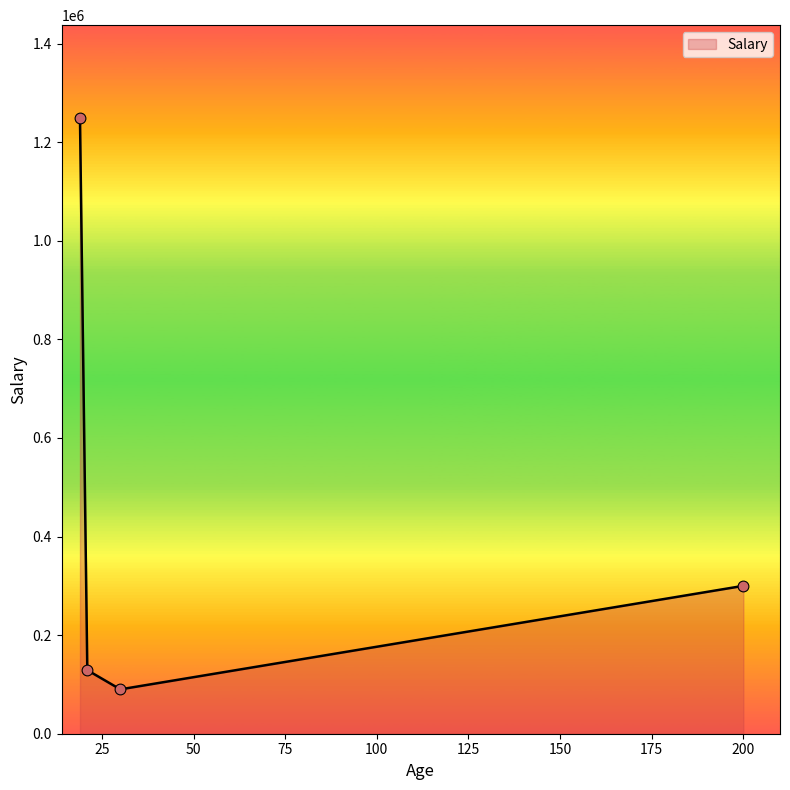

What is the smallest value displayed?

90000